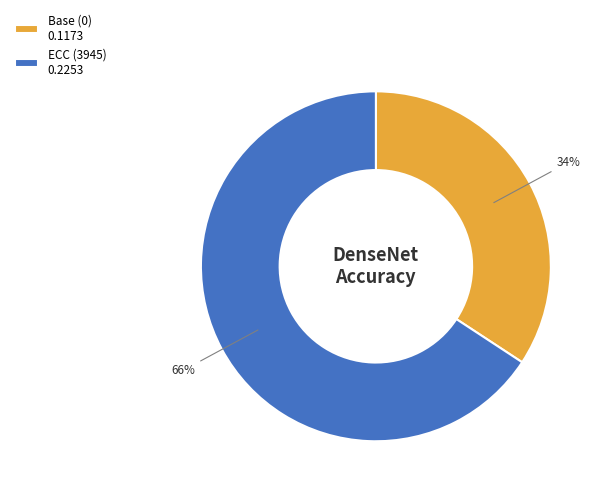

How many slices are in this pie chart?

2